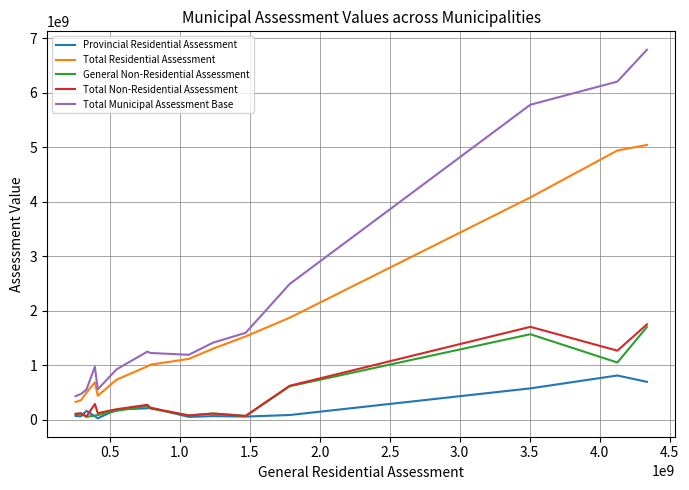

Which series has the largest range (max minus min)?

Total Municipal Assessment Base